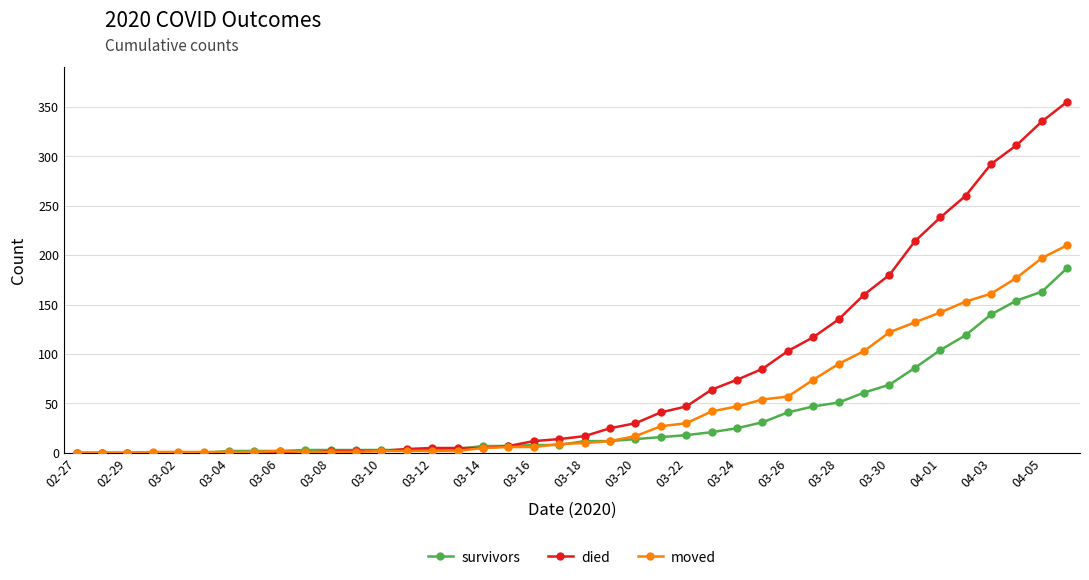

What are all the series names shown in the legend?

survivors, died, moved